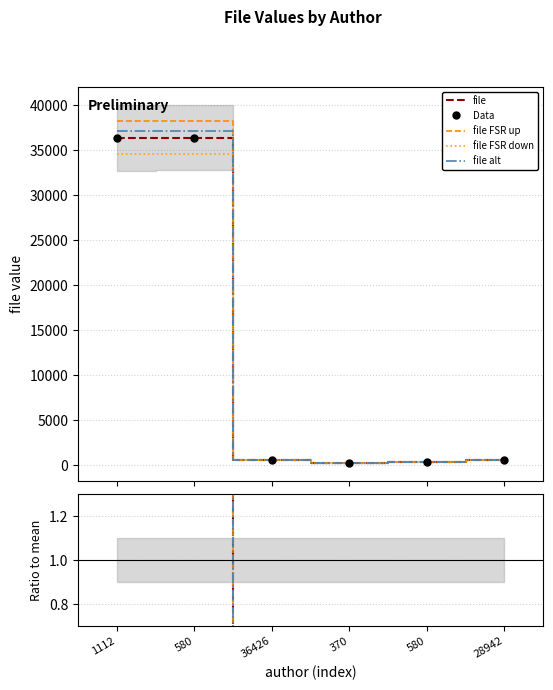

Which label corresponds to the largest value in the chart?

580